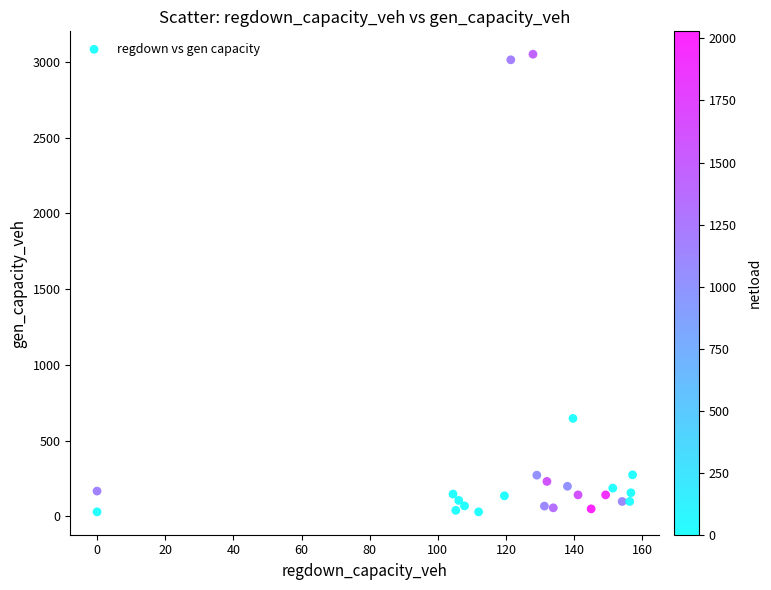

What is the range of Y values (max minus min)?

3021.5